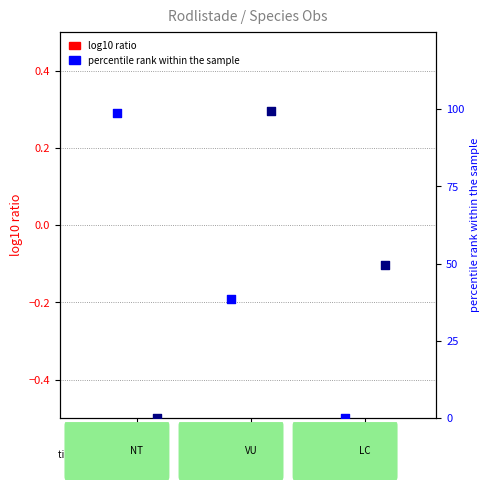

Which series has the widest spread of Y values?

percentile rank (Nord)